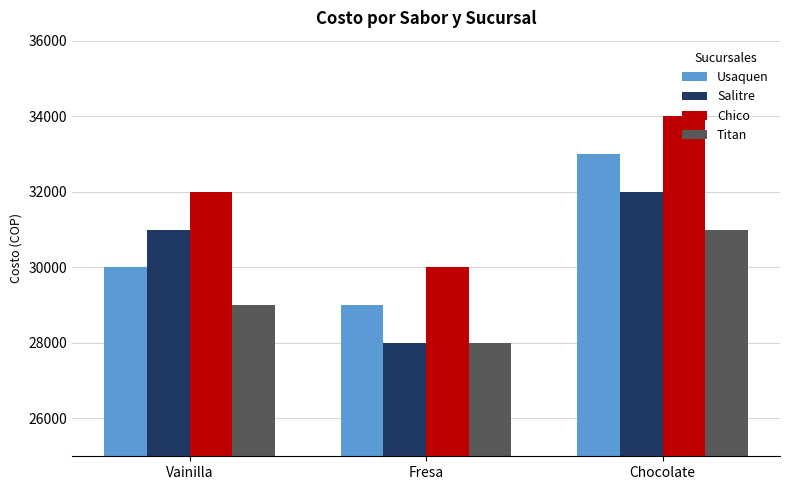

Read the Titan value at Fresa, to the nearest 50.

28000